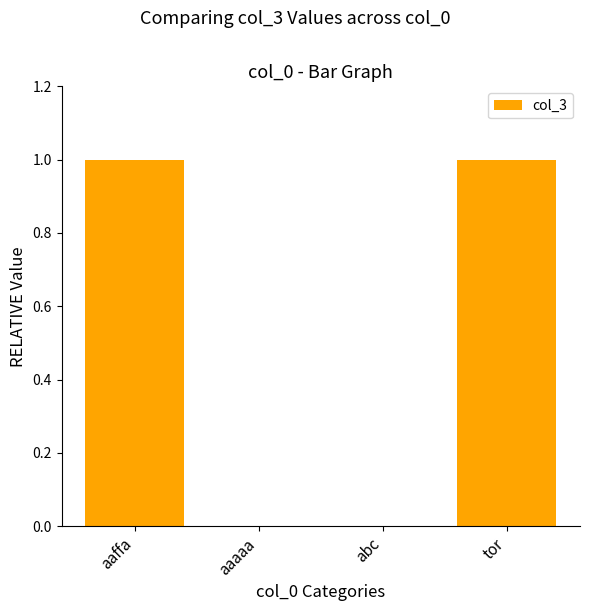

Is it true that the value at aaffa is 1?

True